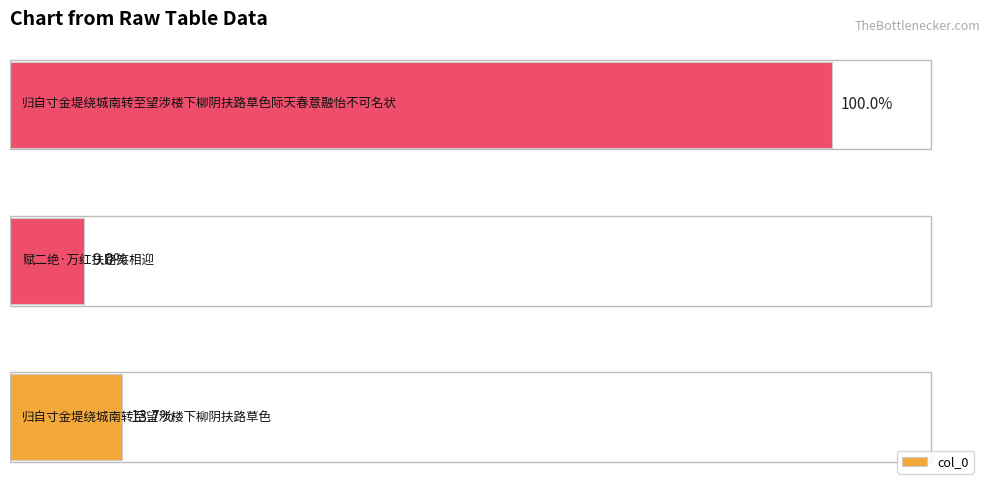

What is the difference between the maximum and minimum values?

887133